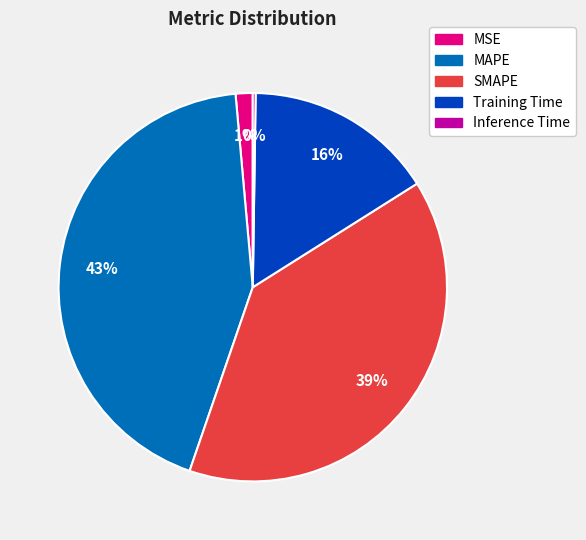

To the nearest percent, what percentage of the pie is SMAPE?

39%